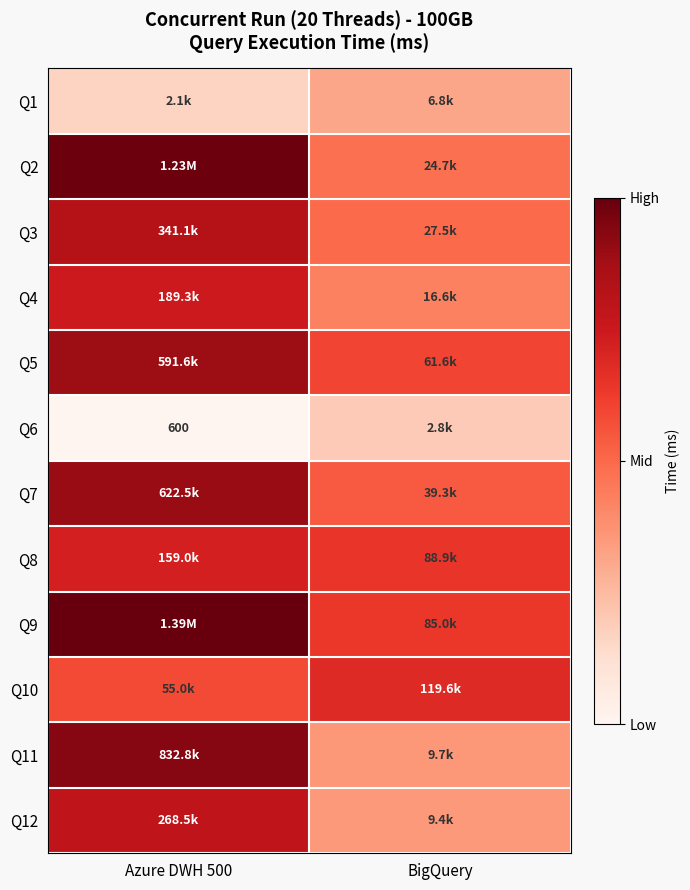

How many categories are shown in the chart?

2